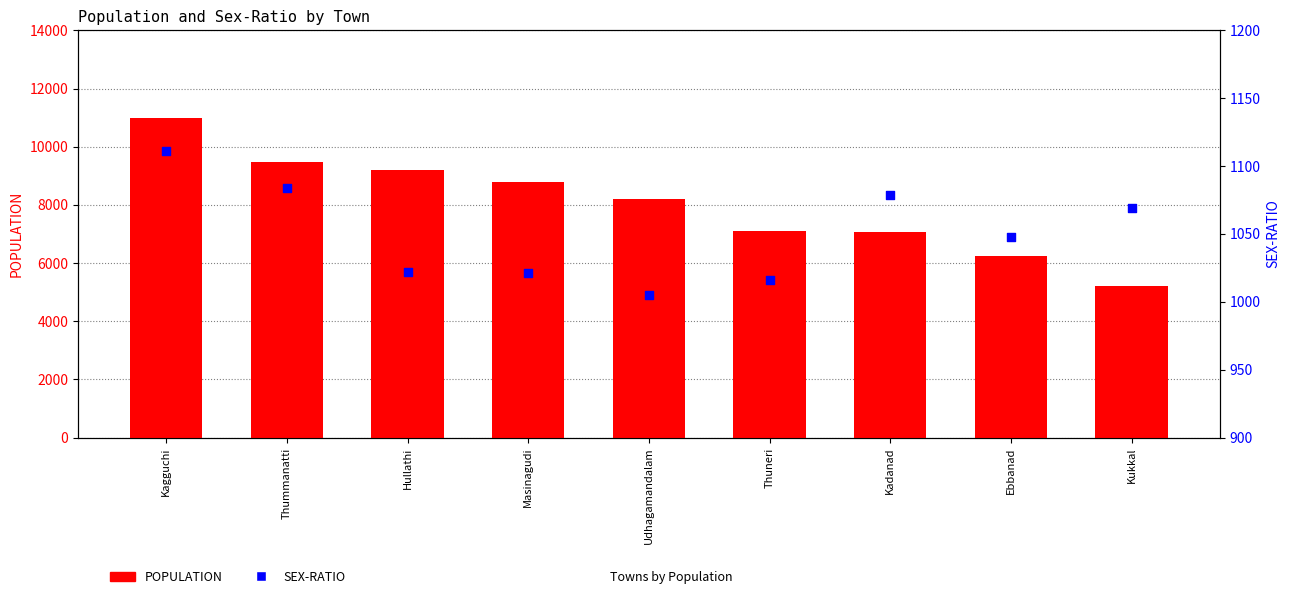

Which series reaches the minimum Y coordinate?

SEX-RATIO